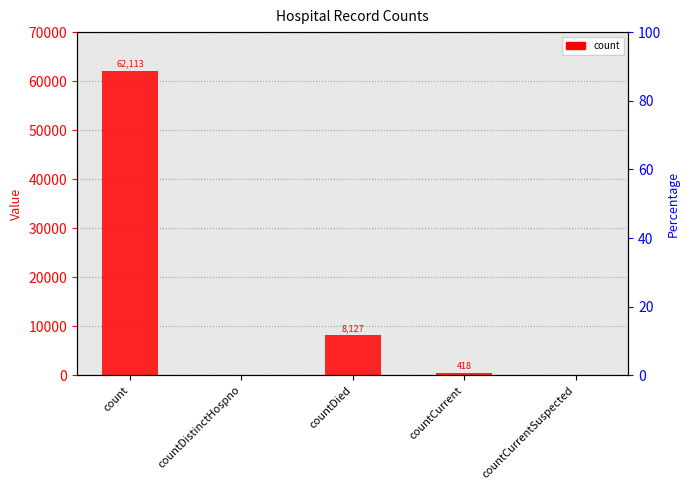

Rank the categories by value from highest to lowest.

count, countDied, countCurrent, countDistinctHospno, countCurrentSuspected